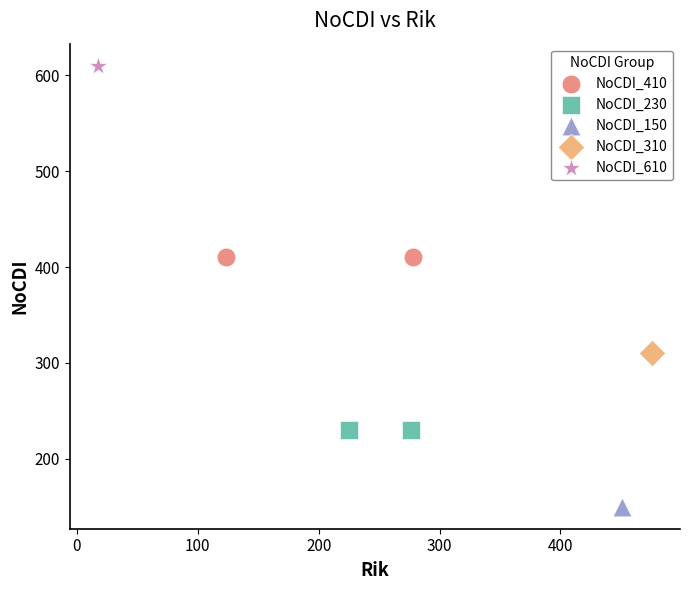

What are all the series names shown in the legend?

NoCDI_410, NoCDI_230, NoCDI_150, NoCDI_310, NoCDI_610